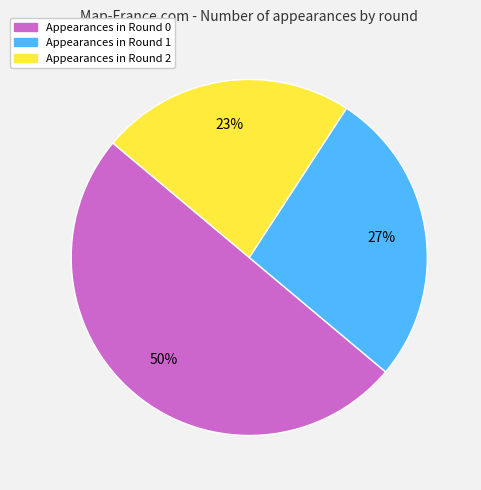

How many segments does this pie chart have?

3